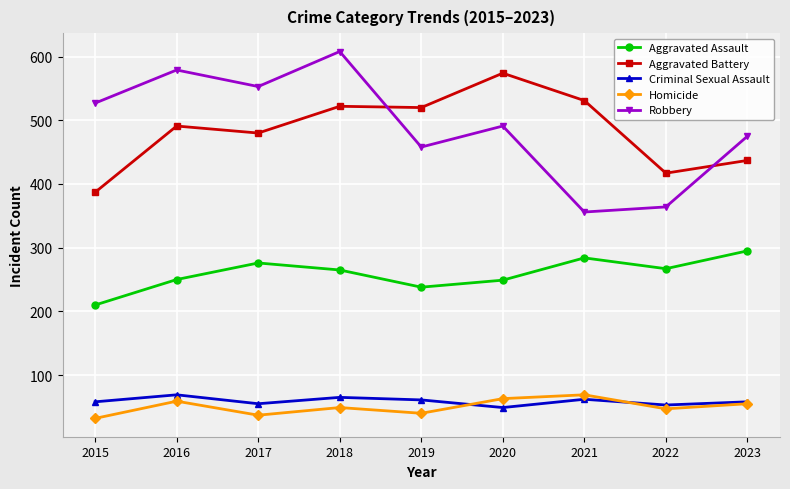

True or false: Aggravated Assault and Homicide cross at least once.

False